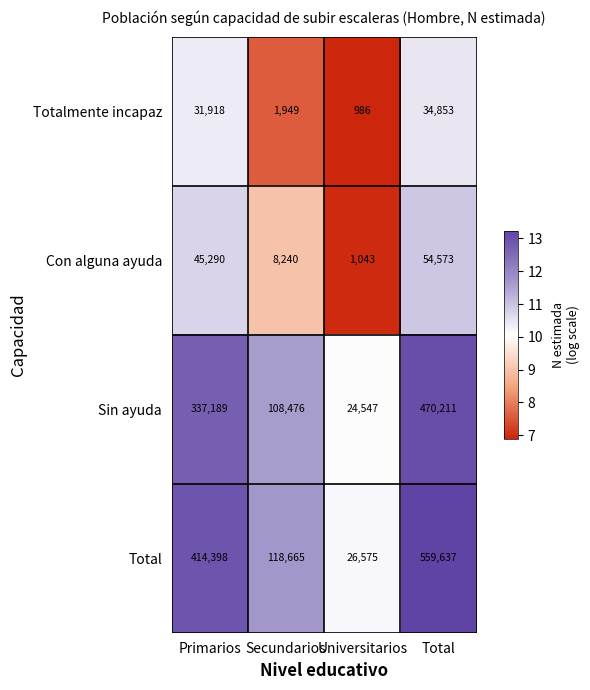

Between Secundarios and Universitarios, which series saw the biggest shift?

Total